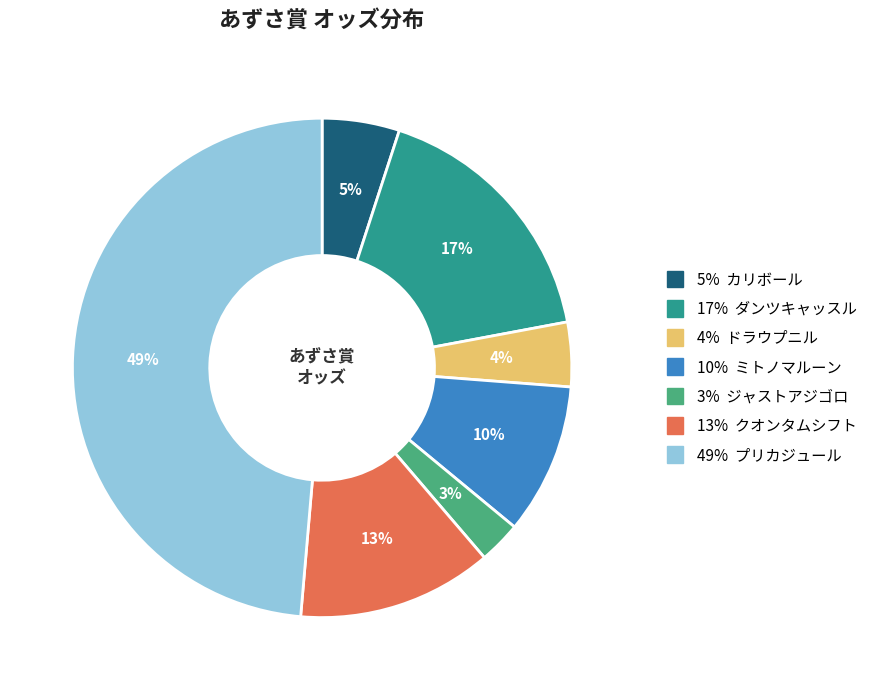

To the nearest percent, what is the difference between the largest and smallest slice percentages?

46%